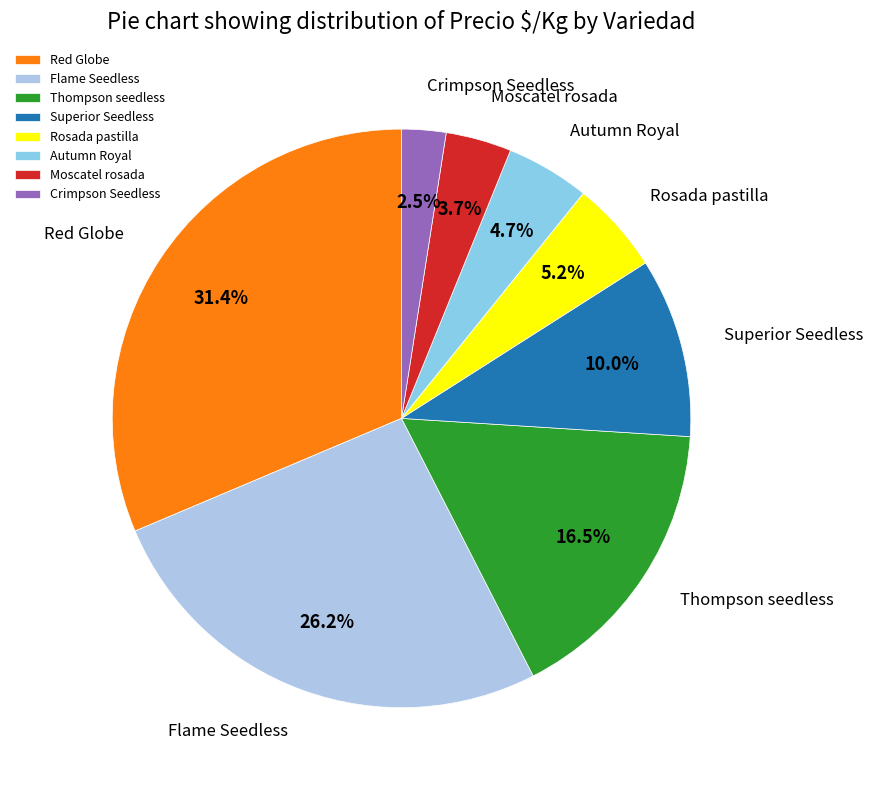

Between Autumn Royal and Red Globe, which is larger?

Red Globe